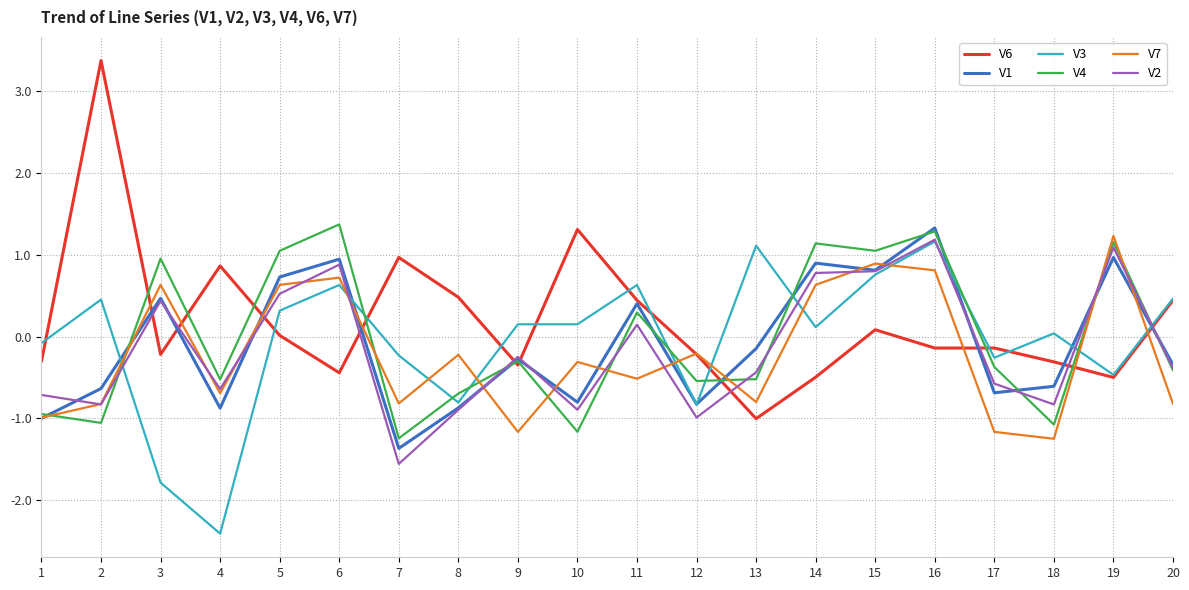

The value of V2 at 17 is -0.6. True or false?

True